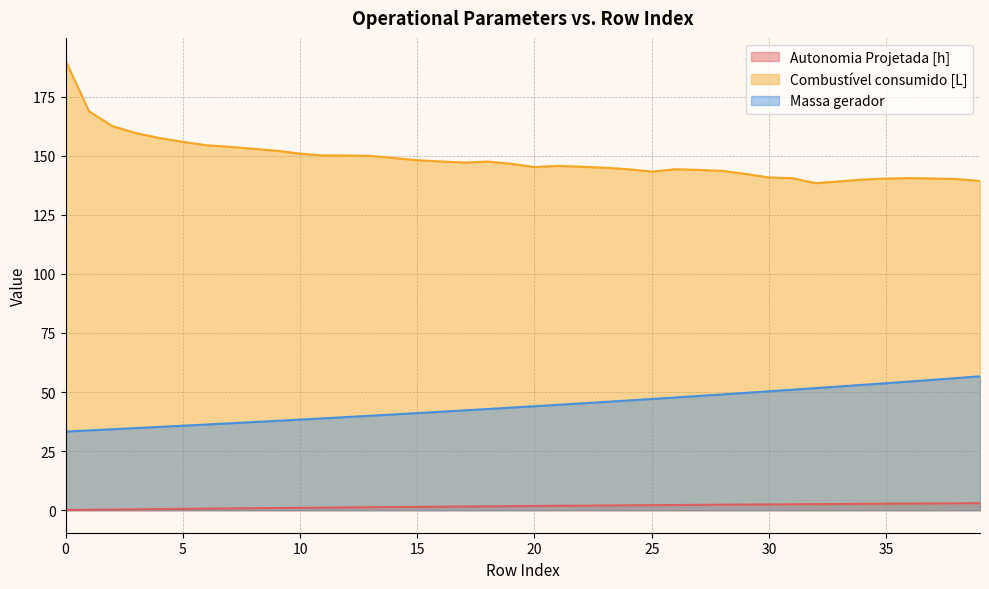

Reading left to right, transcribe all the data shown in this chart.

Autonomia Projetada [h]: 0=0.1	1=0.2	2=0.3	3=0.4	4=0.5	5=0.6	6=0.7	7=0.8	8=0.8	9=0.9	10=1.0	11=1.1	12=1.2	13=1.3	14=1.4	15=1.4	16=1.5	17=1.6	18=1.6	19=1.7	20=1.8	21=1.9	22=1.9	23=2.0	24=2.1	25=2.1	26=2.2	27=2.3	28=2.3	29=2.4	30=2.5	31=2.5	32=2.6	33=2.6	34=2.7	35=2.8	36=2.8	37=2.9	38=2.9	39=3.0
Combustível consumido [L]: 0=190.3	1=168.8	2=162.5	3=159.6	4=157.5	5=155.8	6=154.4	7=153.8	8=152.9	9=152.1	10=150.9	11=150.1	12=150.1	13=149.9	14=149.0	15=148.1	16=147.6	17=147.1	18=147.5	19=146.6	20=145.2	21=145.7	22=145.3	23=144.9	24=144.3	25=143.2	26=144.2	27=144.0	28=143.6	29=142.3	30=140.8	31=140.5	32=138.4	33=139.1	34=139.9	35=140.3	36=140.5	37=140.3	38=140.1	39=139.3
Massa gerador: 0=33.3	1=33.8	2=34.3	3=34.8	4=35.2	5=35.8	6=36.3	7=36.8	8=37.3	9=37.8	10=38.4	11=38.9	12=39.4	13=40.0	14=40.5	15=41.1	16=41.7	17=42.2	18=42.8	19=43.4	20=44.0	21=44.6	22=45.2	23=45.8	24=46.4	25=47.1	26=47.7	27=48.4	28=49.0	29=49.6	30=50.3	31=51.0	32=51.7	33=52.4	34=53.0	35=53.8	36=54.5	37=55.2	38=55.9	39=56.6